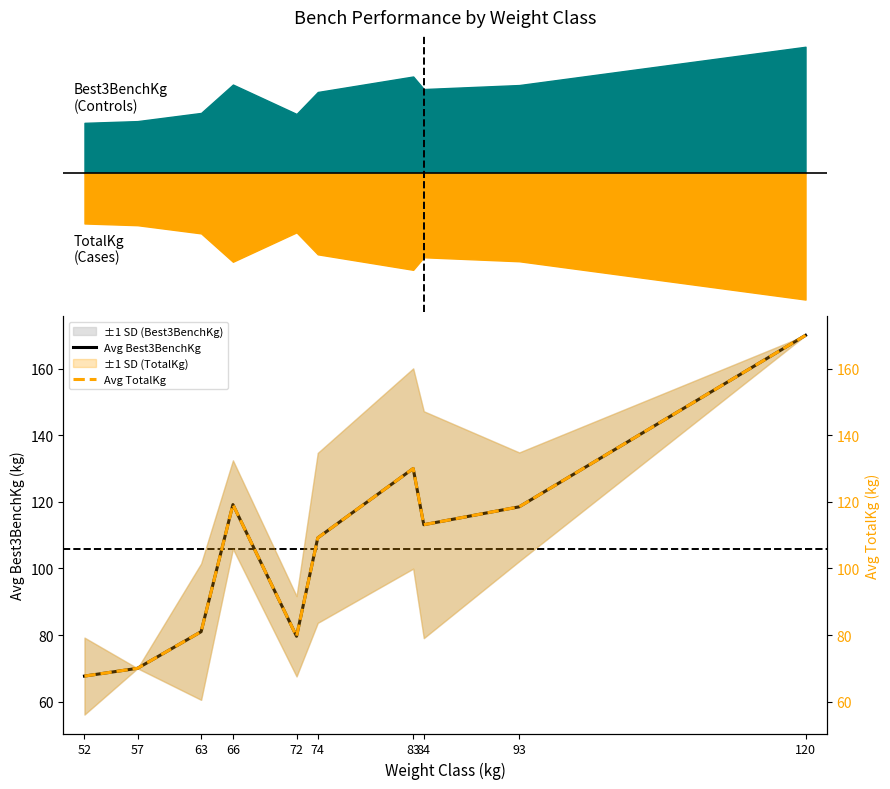

Is it true that Avg TotalKg equals 130.0 at 83?

True